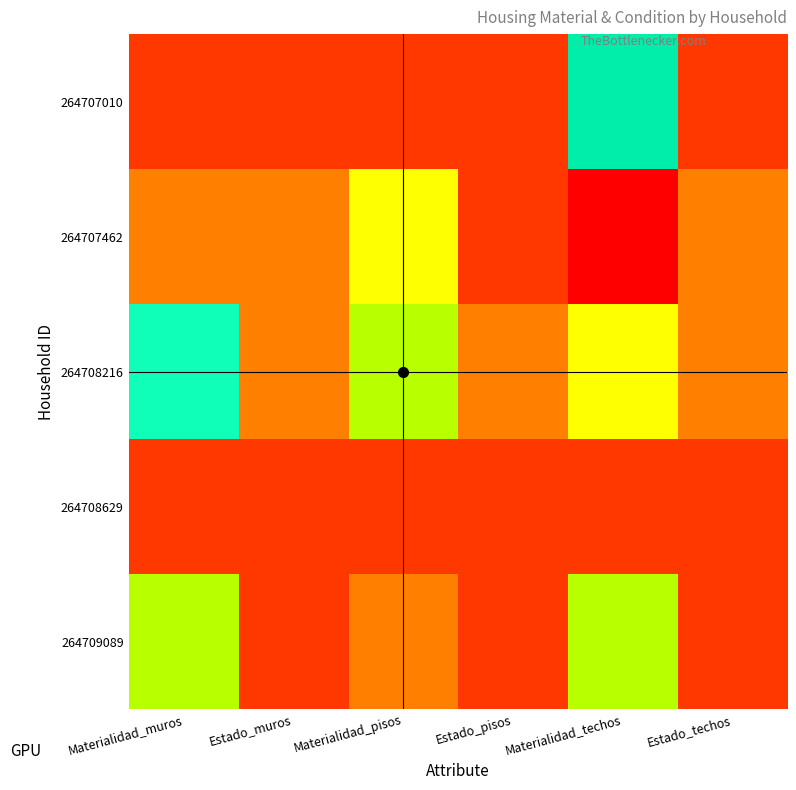

What is the total value across all series at Estado_pisos?

11